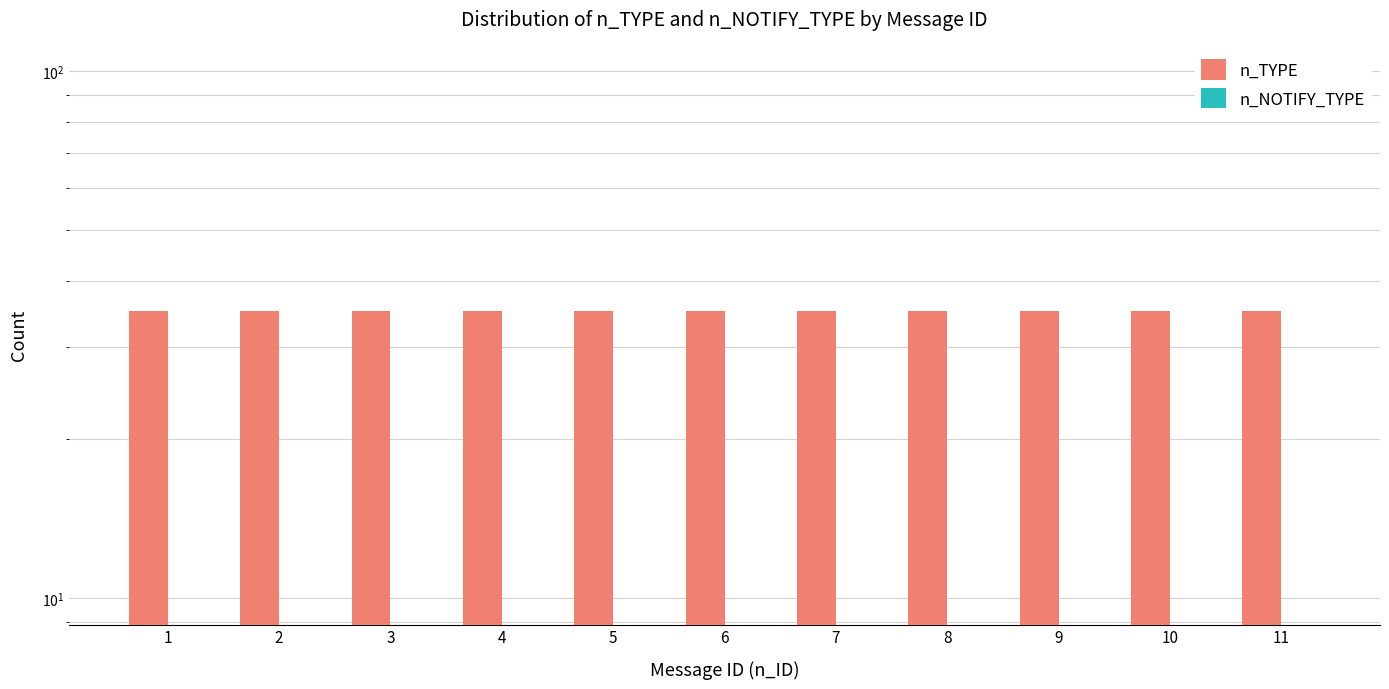

Reading left to right, what are all the values shown in this chart?

n_TYPE: 1=35	2=35	3=35	4=35	5=35	6=35	7=35	8=35	9=35	10=35	11=35
n_NOTIFY_TYPE: 1=0	2=0	3=0	4=0	5=0	6=0	7=0	8=0	9=0	10=0	11=0